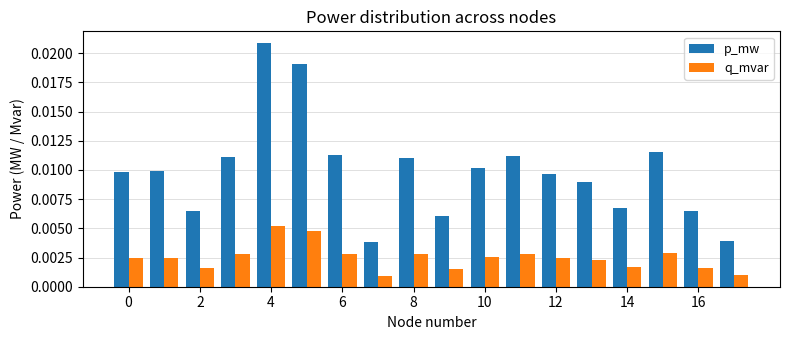

Rank the series by their average value, from lowest to highest.

q_mvar, p_mw